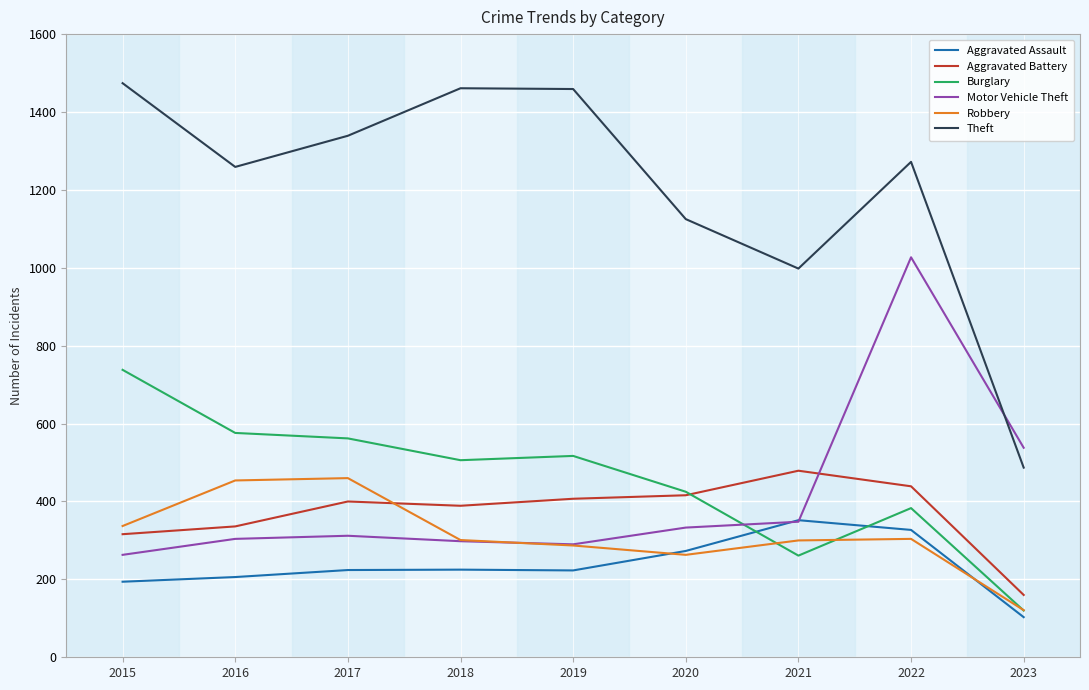

True or false: Robbery has a value of 460 at 2017.

True